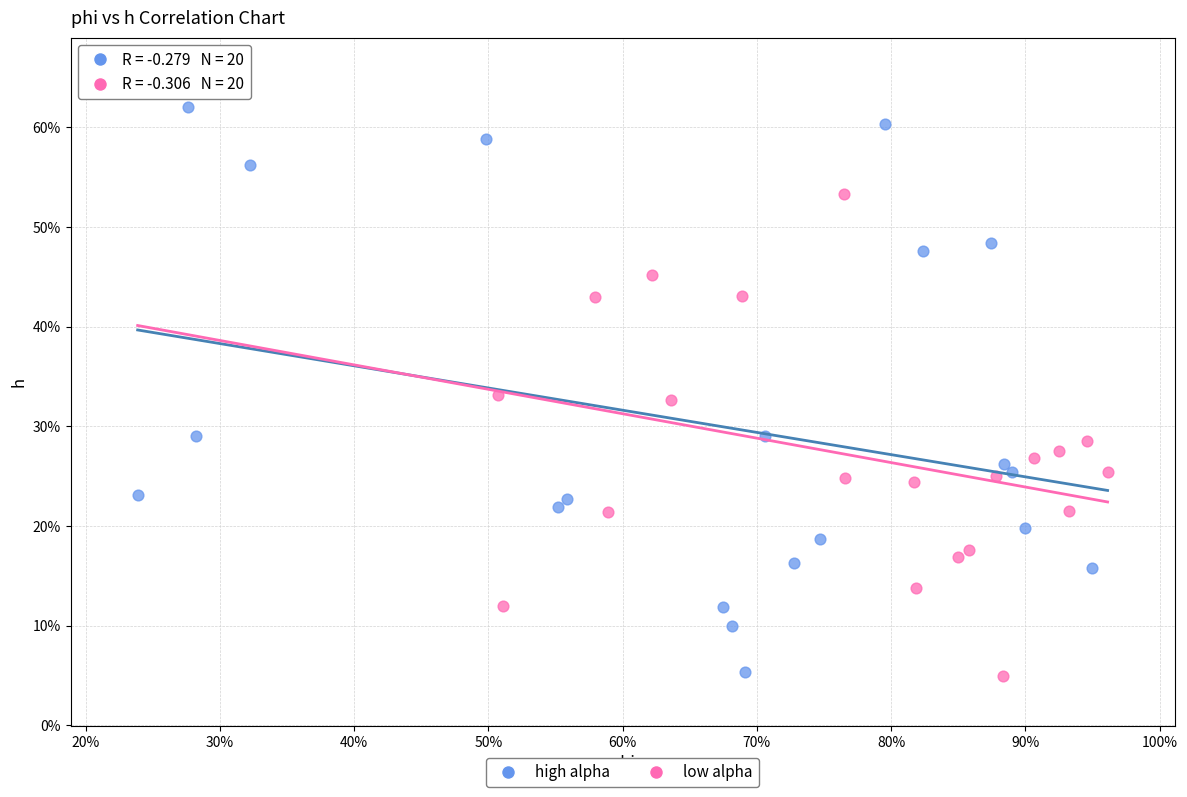

What are all the series names shown in the legend?

high alpha, low alpha